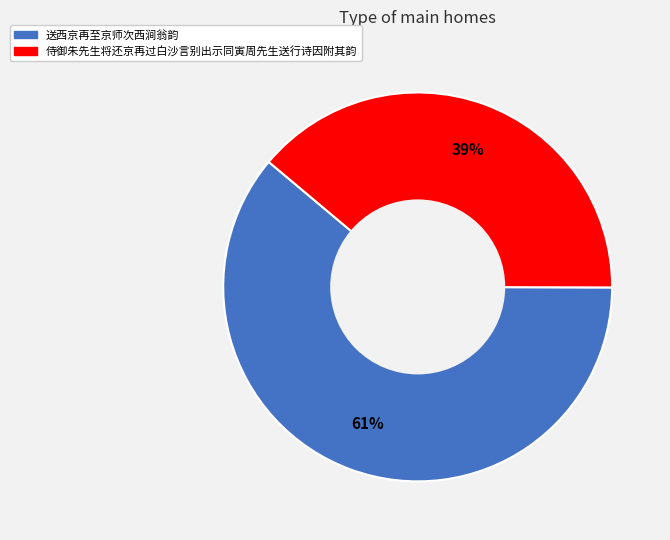

Is it true that 送西京再至京师次西涧翁韵 is 61% of the pie?

True